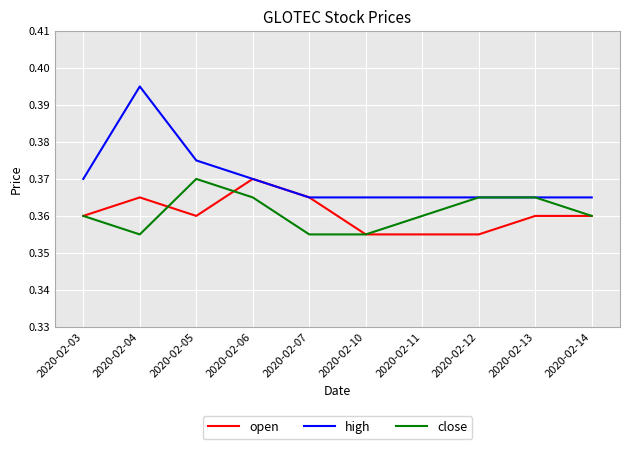

How many lines are shown in the chart?

3